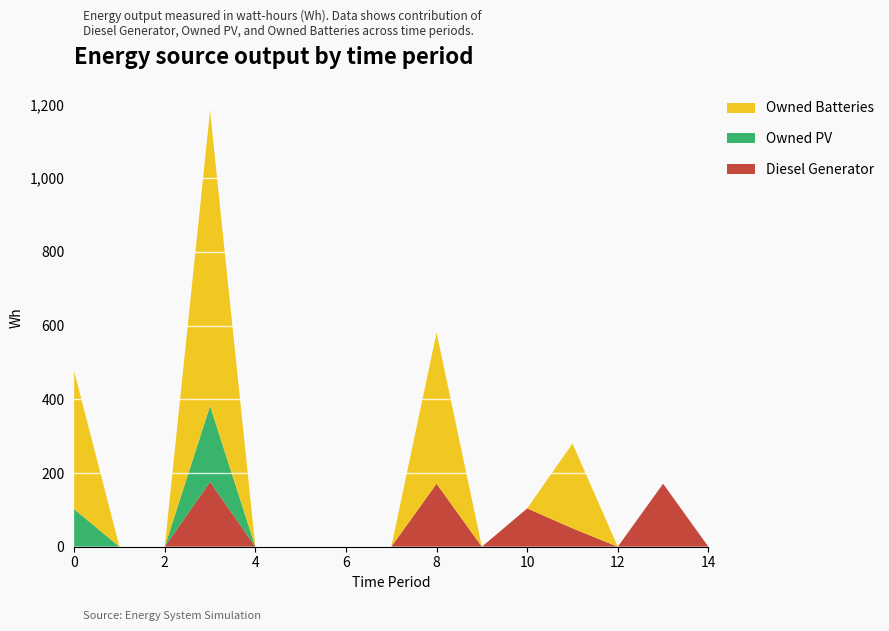

Reading left to right, transcribe all the data shown in this chart.

Diesel Generator: 0	0	0	176	0	0	0	0	171	0	104	50	0	171	0
Owned PV: 102	0	0	206	0	0	0	0	0	0	0	0	0	0	0
Owned Batteries: 374	0	0	801	0	0	0	0	410	0	0	230	0	0	0